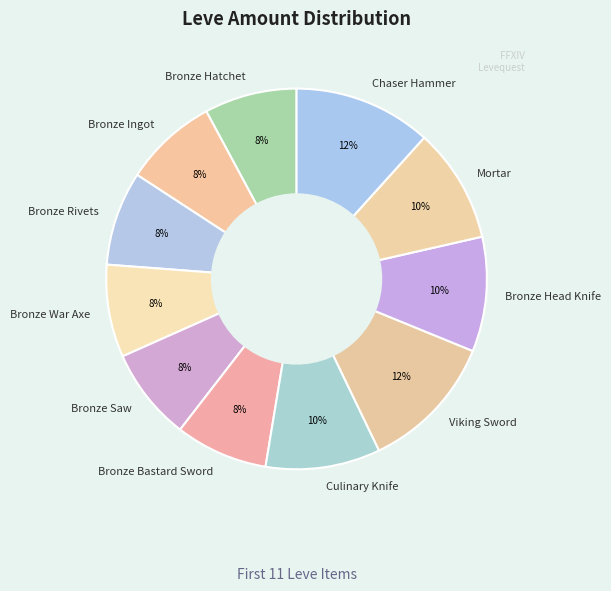

Does Bronze Ingot account for over 50% of the chart?

No